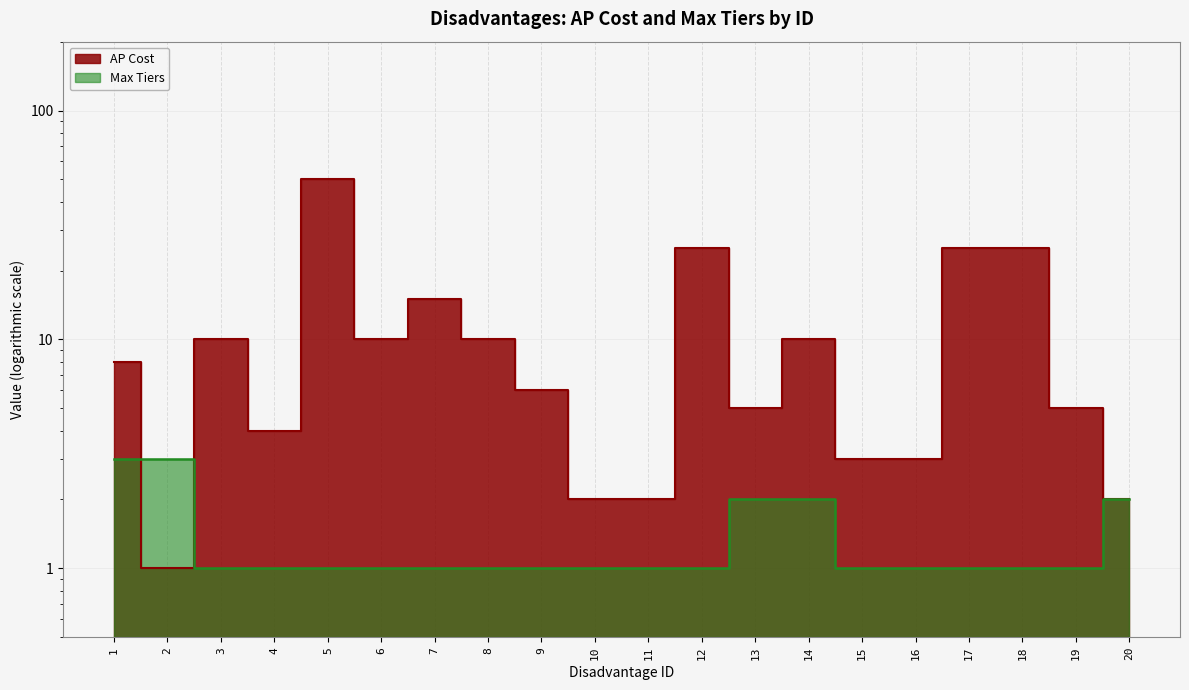

At which label does Max Tiers reach its peak?

1